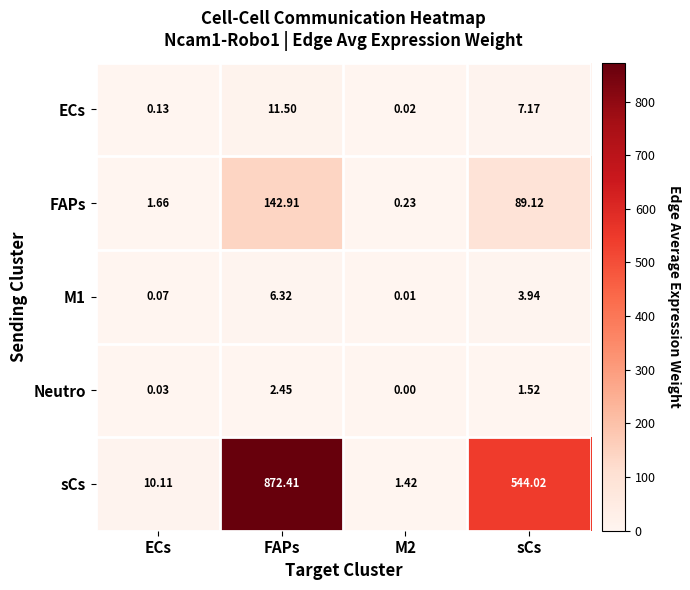

Which series changed the most between FAPs and sCs?

sCs